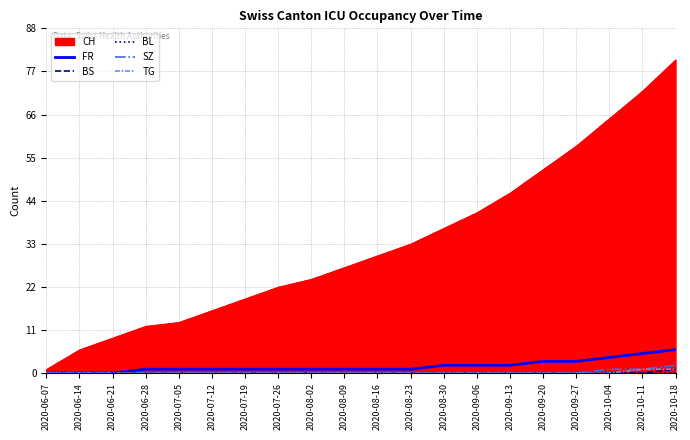

True or false: FR has more than 0 interior local peaks.

False